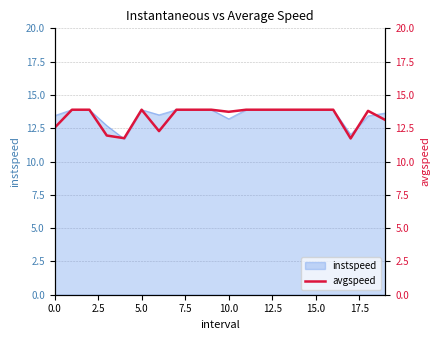

What is the lowest value of the instspeed series?

11.7